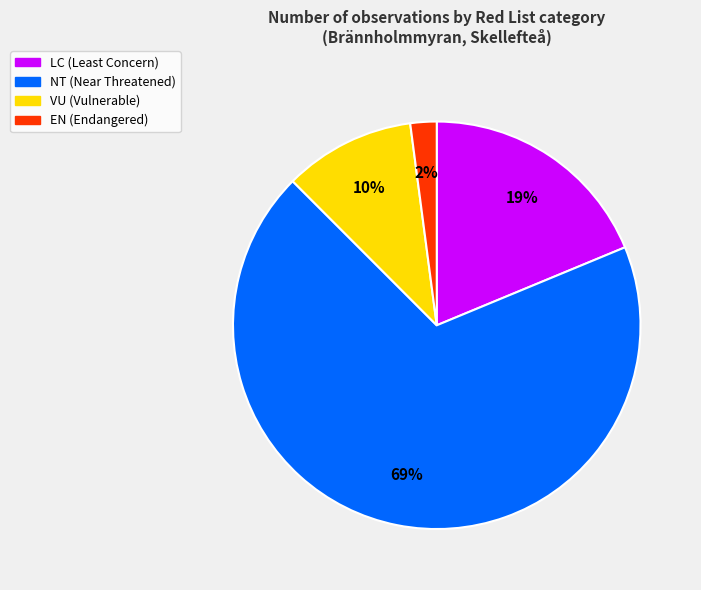

To the nearest percent, what is the average slice percentage?

25%